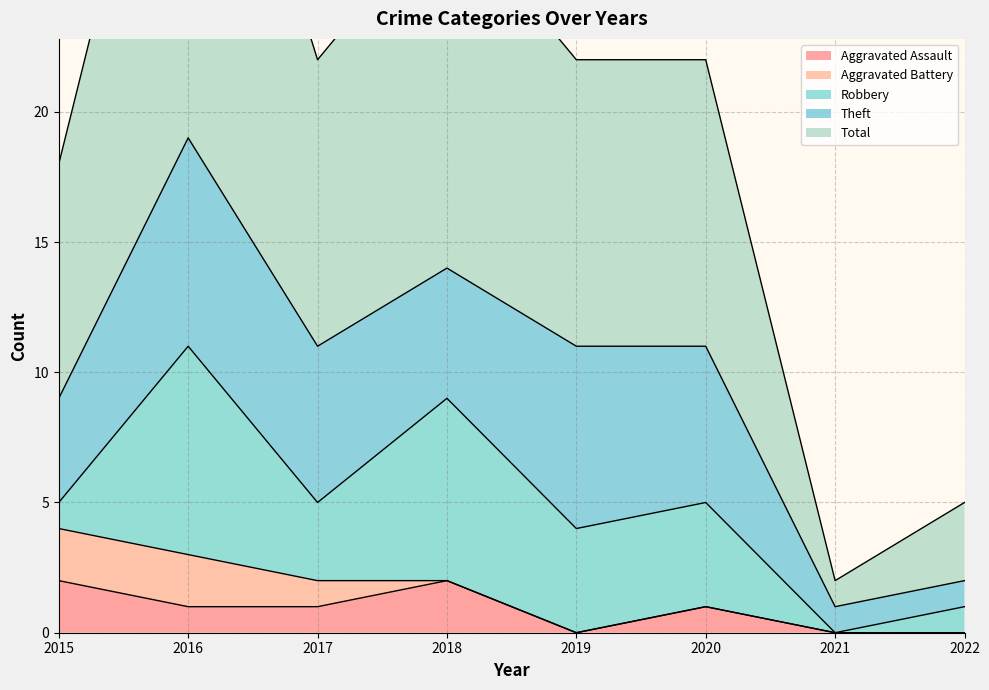

The value of Aggravated Battery at 2022 is 1. True or false?

False